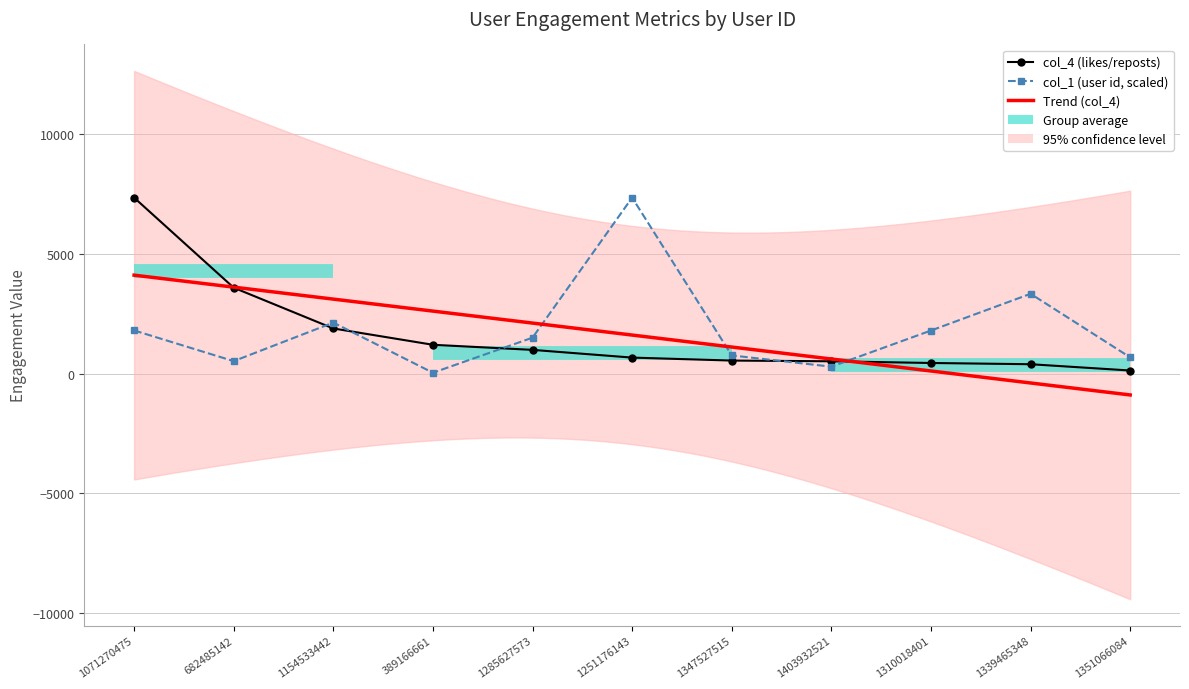

What is the label of the 7th point from the left?

1347527515